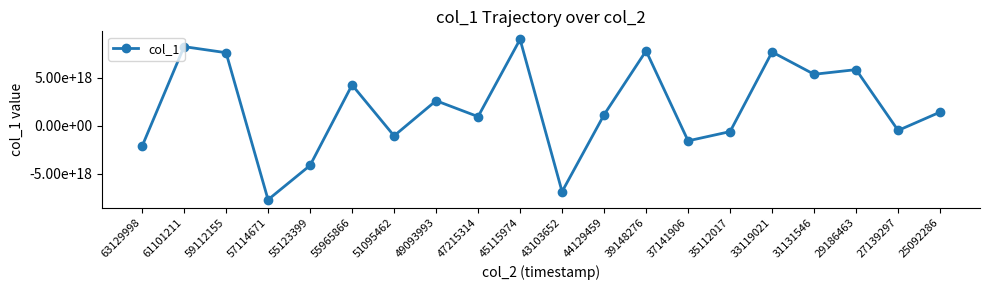

What is the value of the 12th point from the left?

1163871715241506816